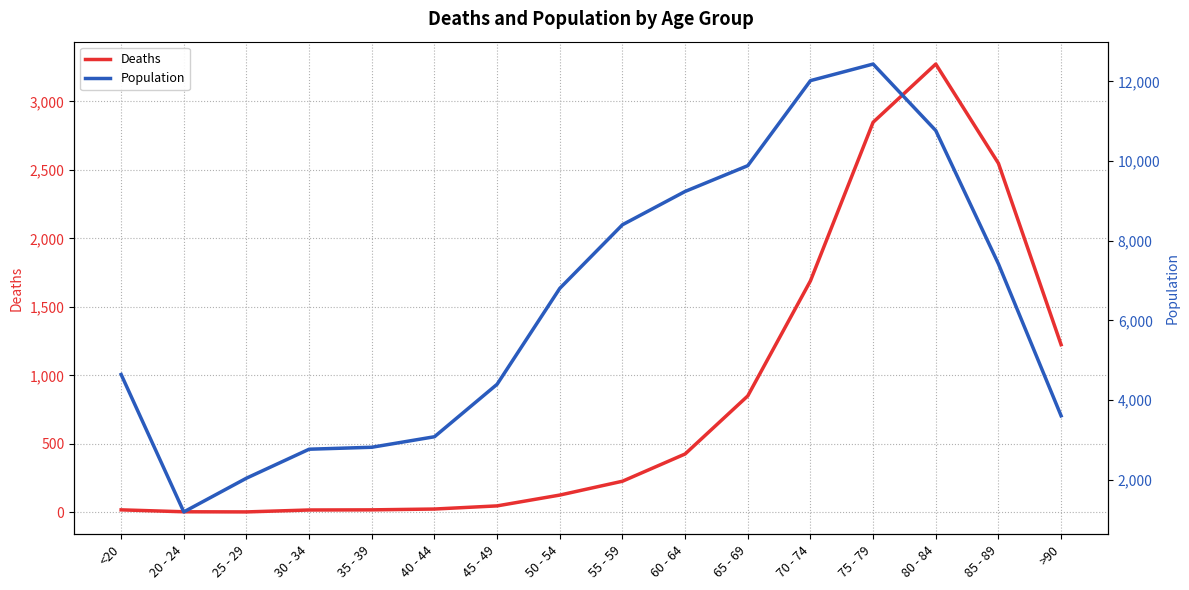

How many lines are shown in the chart?

2